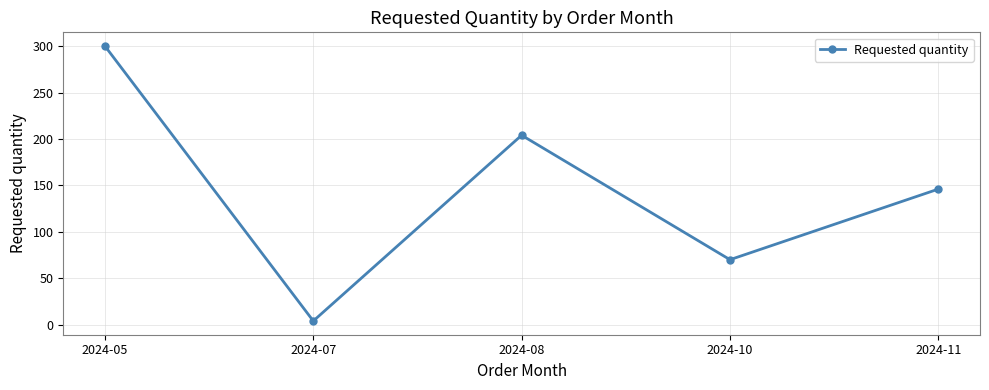

What is the change in value from 2024-05 to 2024-11?

-154